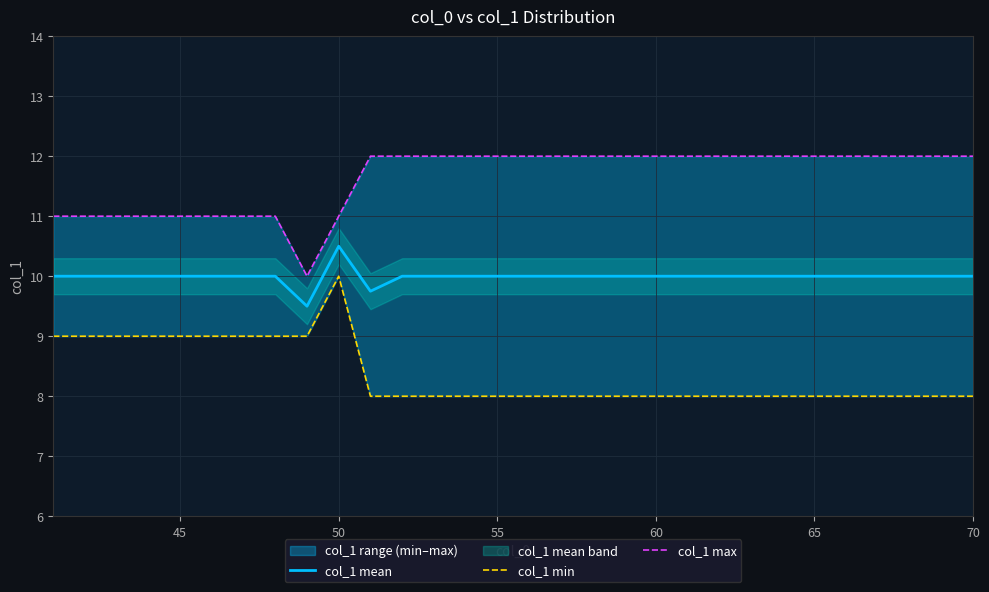

How many interior local valleys does the col_1 max series have?

1